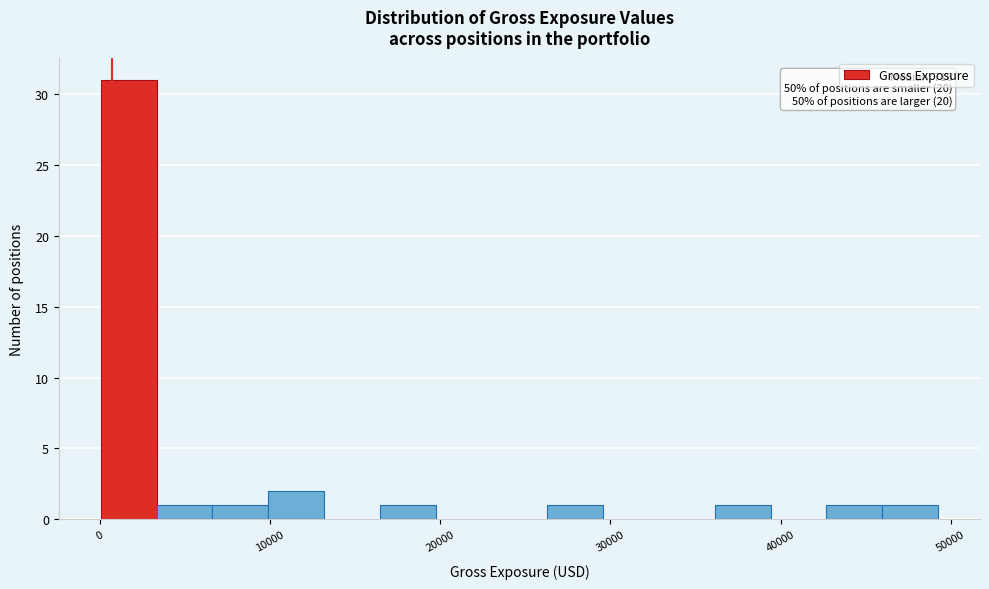

Read against the x-axis, roughly where is the centre of the tallest bar?

2000